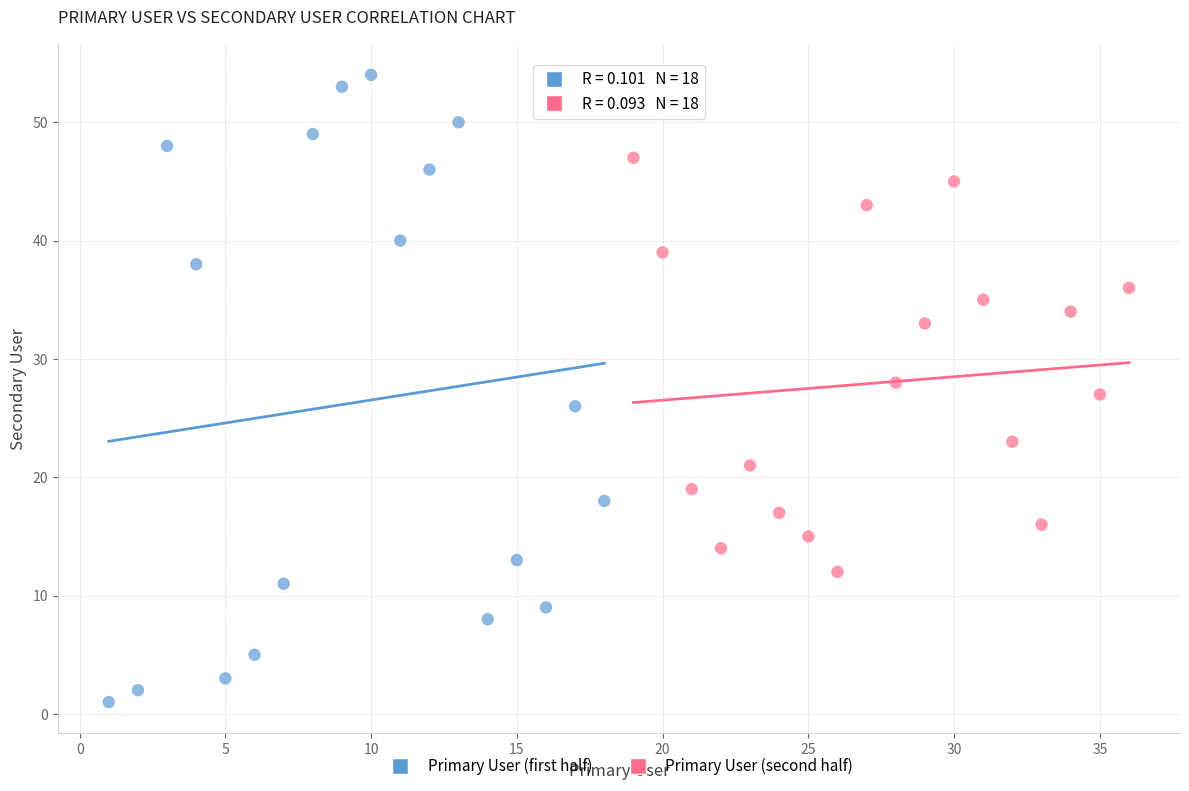

Which series reaches the maximum Y coordinate?

Primary User (first half)